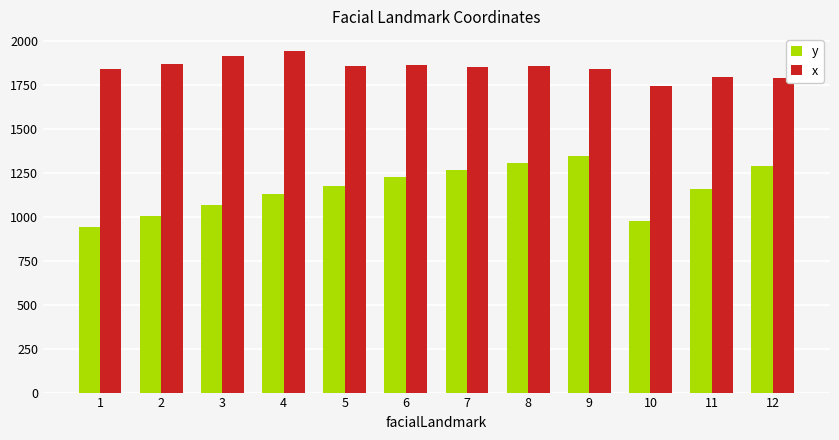

How many groups of bars are there?

12